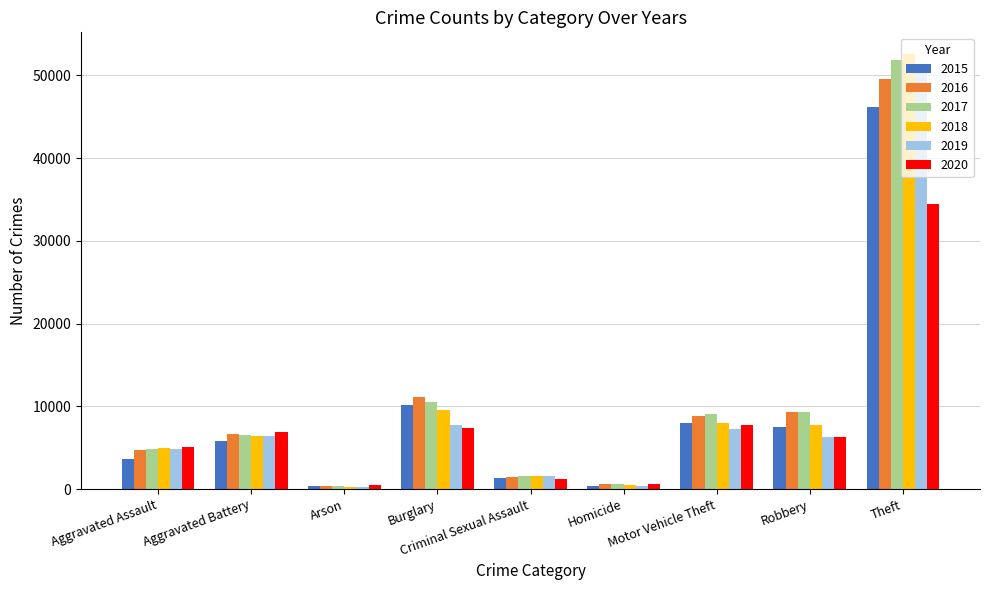

Are the bars horizontal?

No